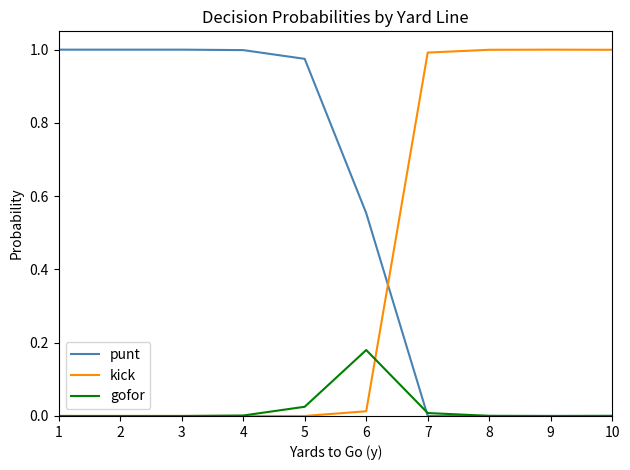

True or false: punt and kick intersect in this chart.

True